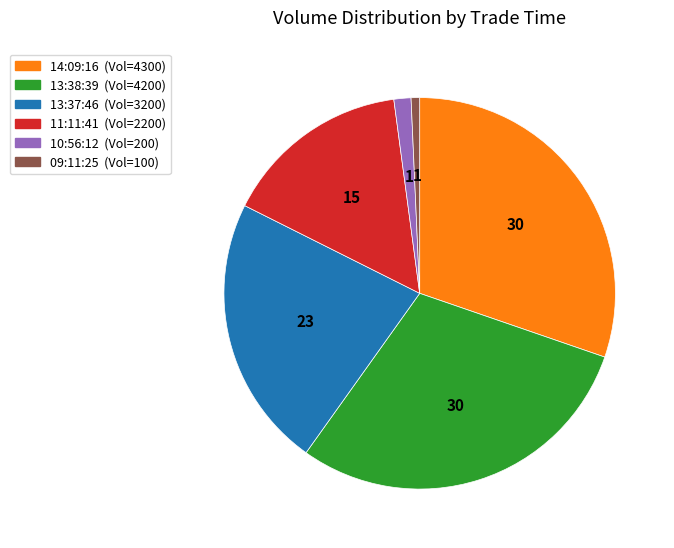

How many slices are in this pie chart?

6